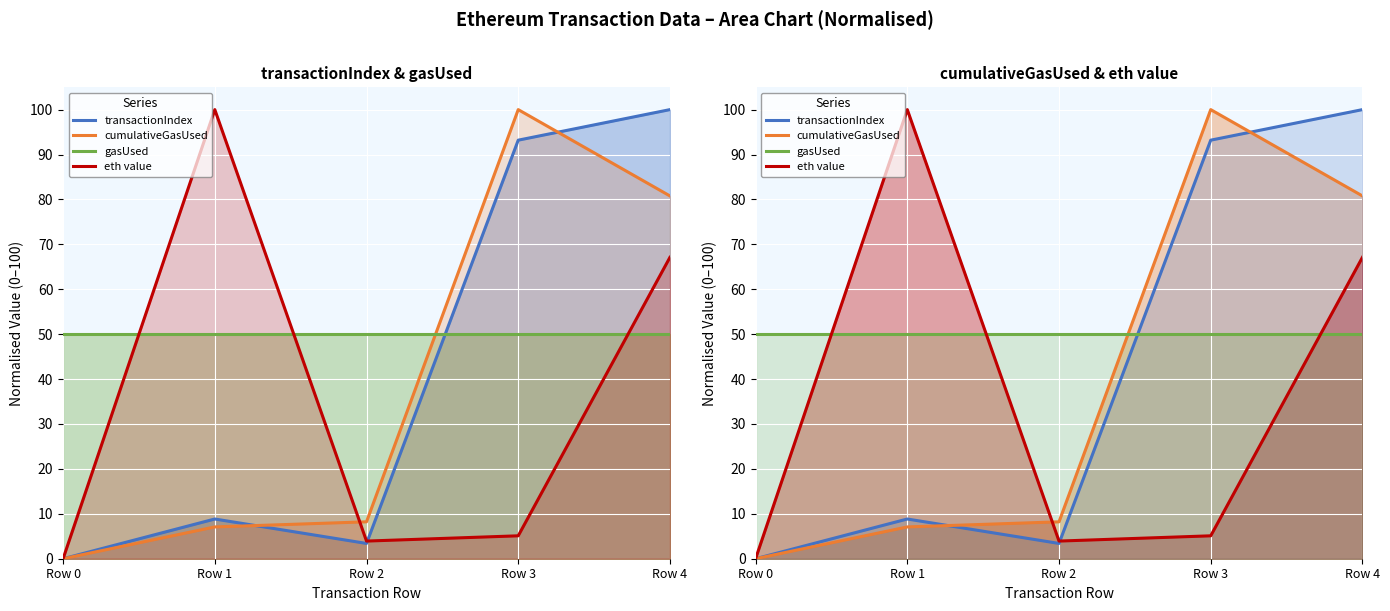

How many intersections are there between cumulativeGasUsed and gasUsed?

1